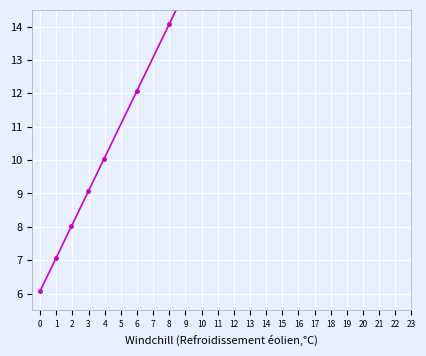

True or false: the data shows 80.6 at 23.

False